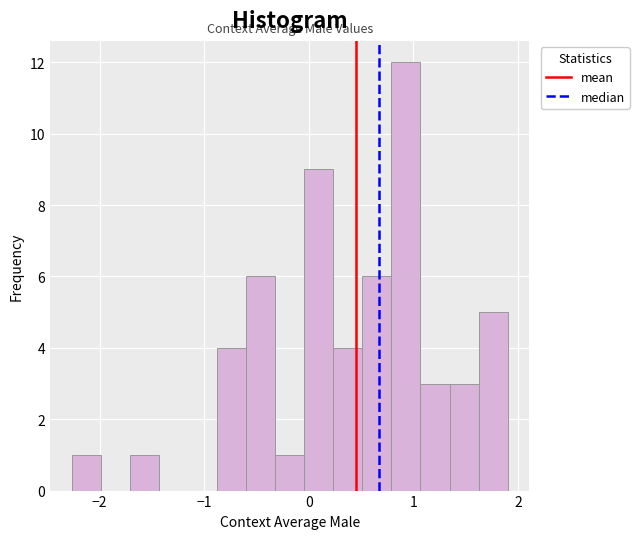

Read against the x-axis, roughly where is the centre of the tallest bar?

0.9